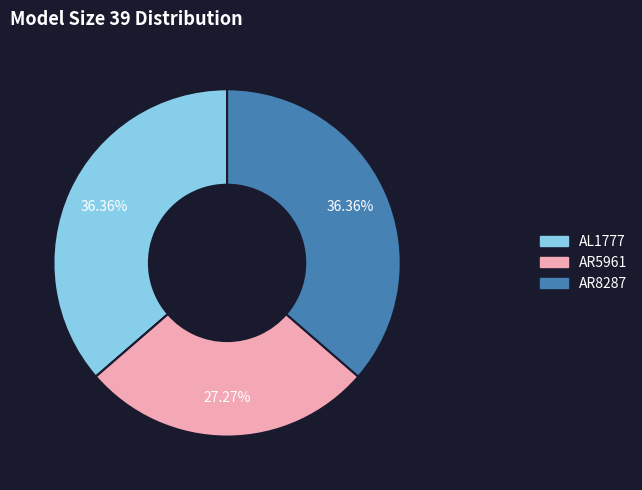

Is there a majority slice in this chart?

No